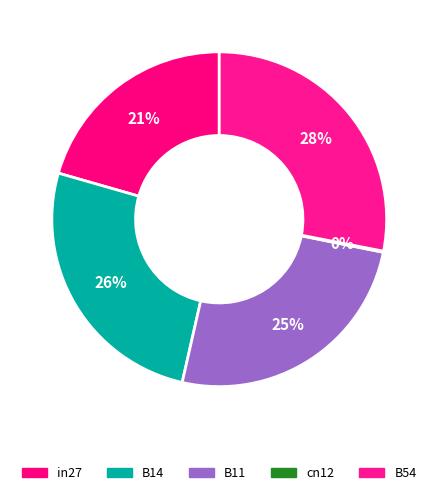

True or false: in27 accounts for 21% of the total.

True